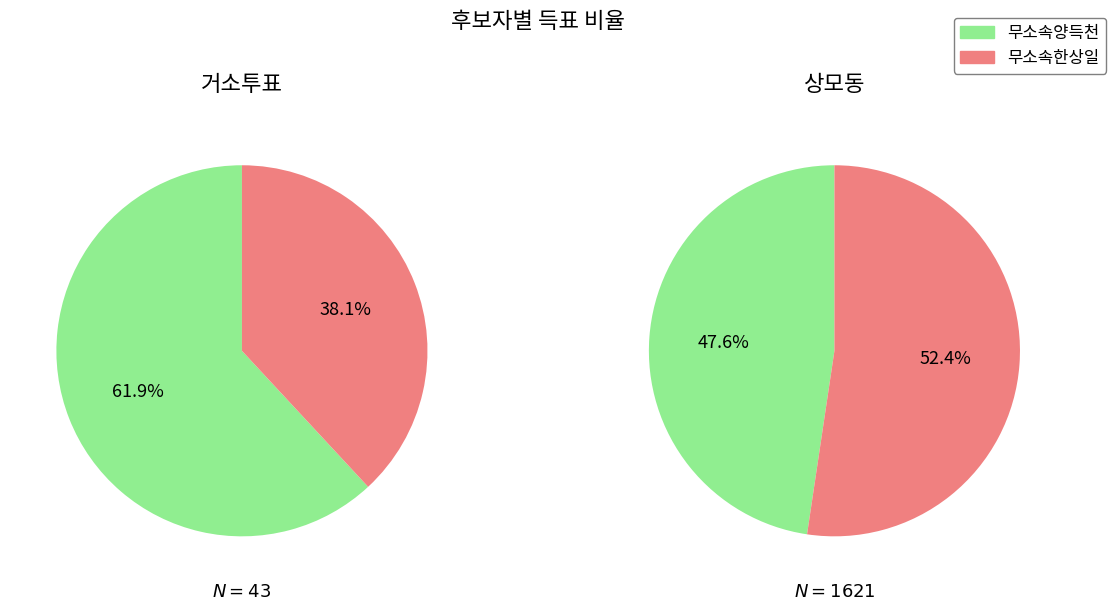

To the nearest percent, what portion does 거소투표 represent?

3%